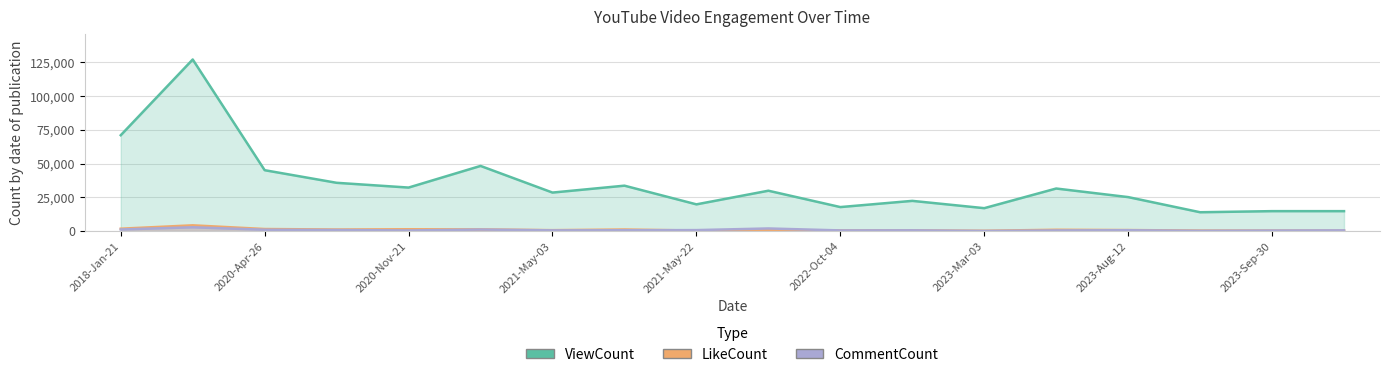

Which has a higher value, 2020-Apr-26 or 2022-Oct-04?

2020-Apr-26